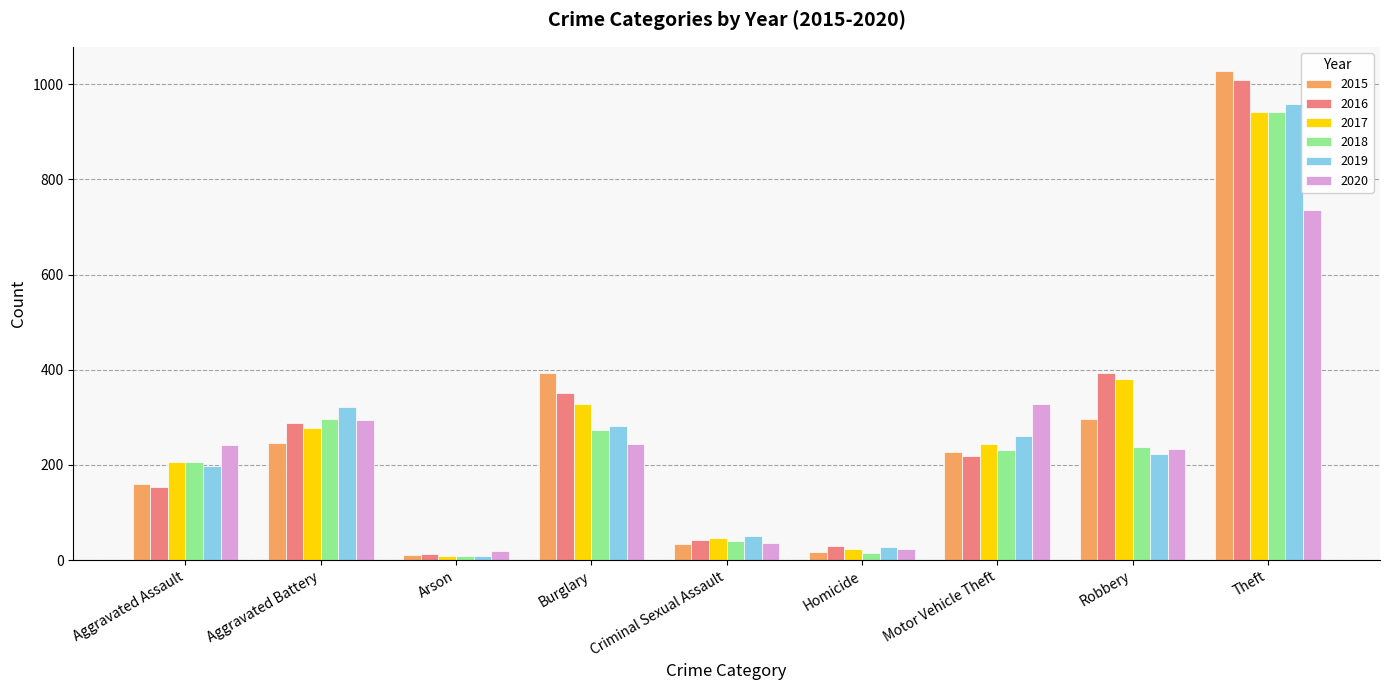

What is the label of the 5th bar from the right?

Criminal Sexual Assault